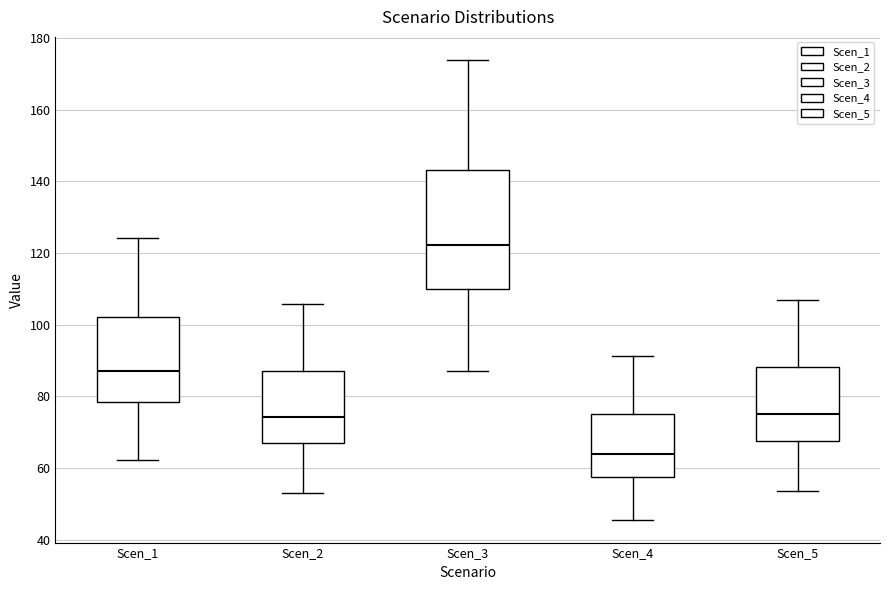

Reading left to right, read every box against the y-axis: the position of its median line, the range the box covers, and the ends of its whiskers. The values are not printed on the chart, so give them approximately, as read against the axis.

Scen_1: median 88, box 78 to 102, whiskers 62 to 124
Scen_2: median 74, box 66 to 88, whiskers 52 to 106
Scen_3: median 122, box 110 to 144, whiskers 88 to 174
Scen_4: median 64, box 58 to 76, whiskers 46 to 92
Scen_5: median 76, box 68 to 88, whiskers 54 to 108